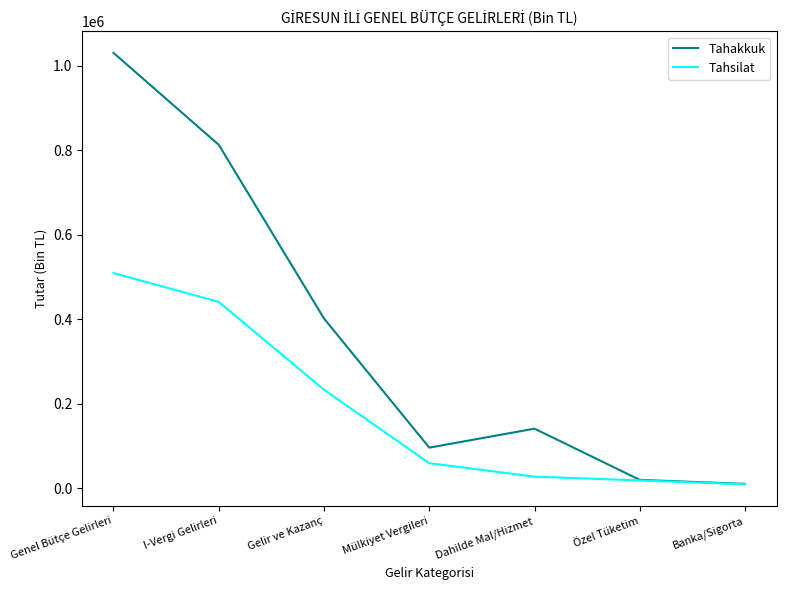

Is the value of Tahakkuk at Mülkiyet Vergileri greater than the value of Tahsilat at I-Vergi Gelirleri?

No